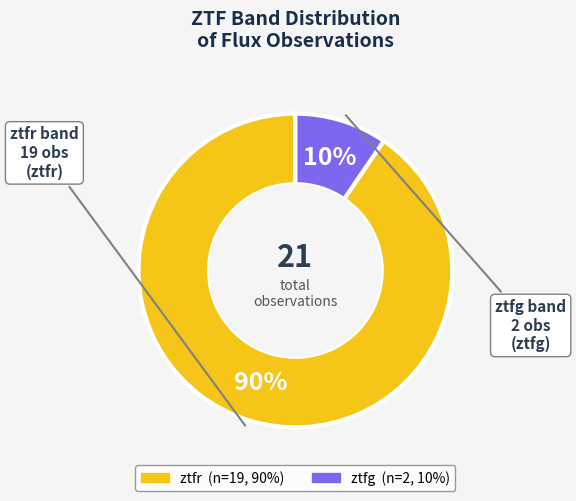

Is there any slice that represents more than half of the pie?

Yes